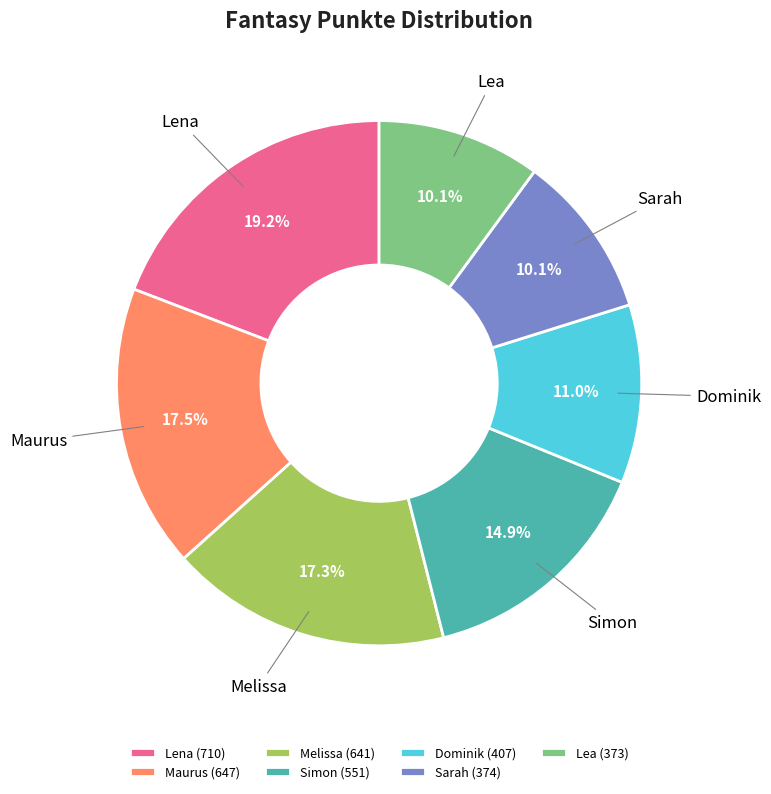

What is the ratio of the value at Sarah to the value at Simon?

0.7